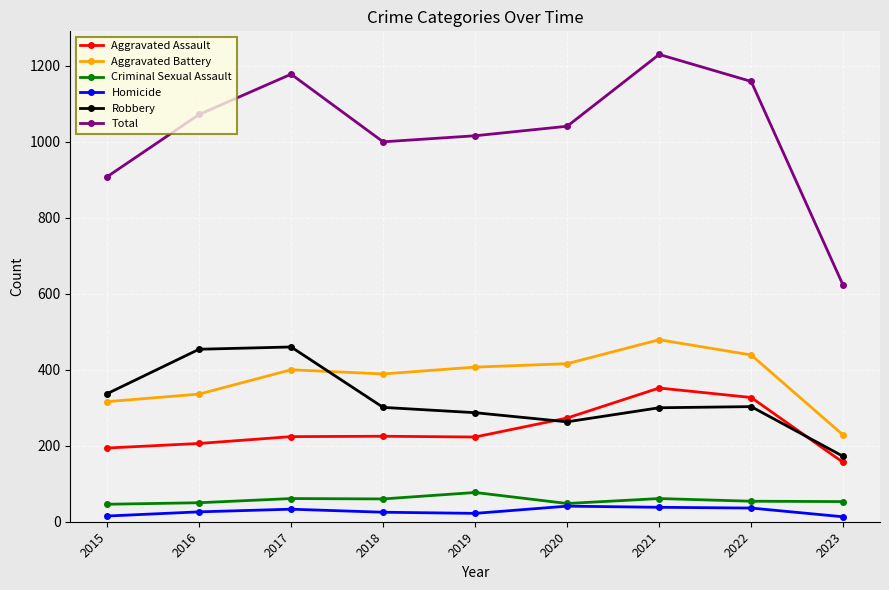

True or false: Robbery has a value of 236 at 2023.

False